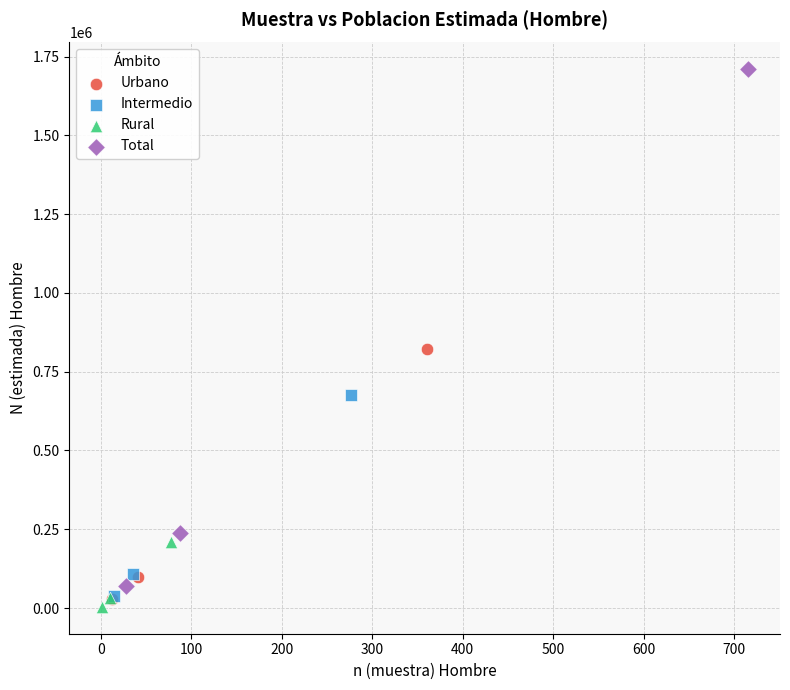

Which series has the widest spread of Y values?

Total